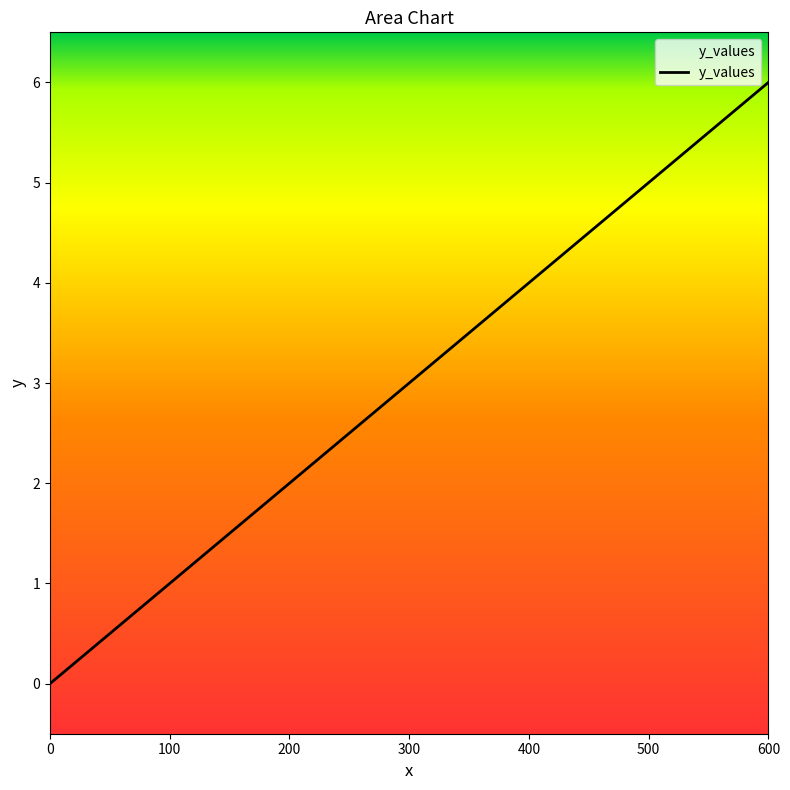

Between 600 and 200, which is larger?

600